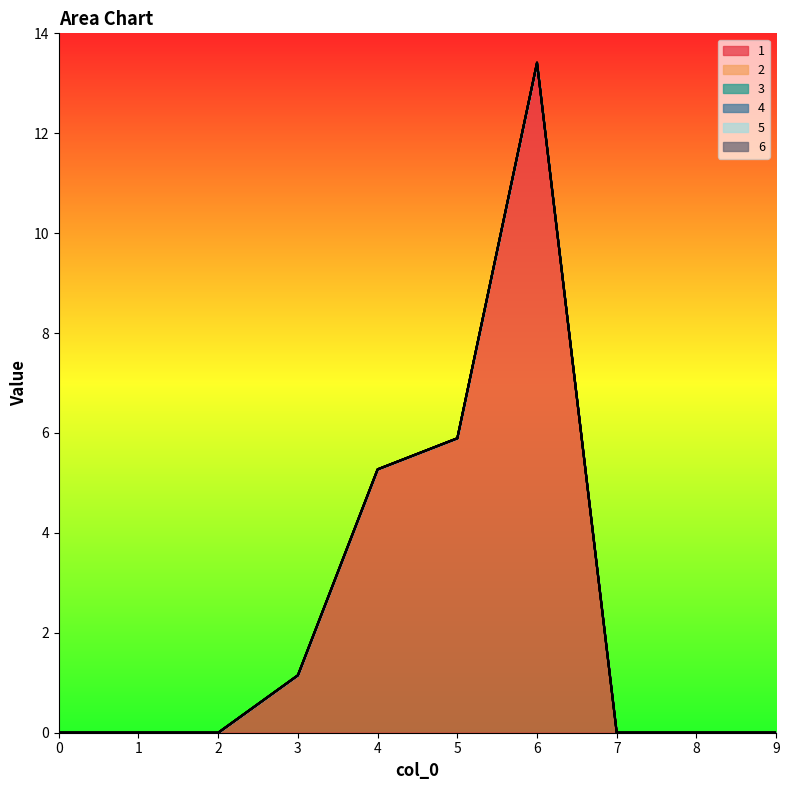

True or false: 3 and 1 intersect in this chart.

False